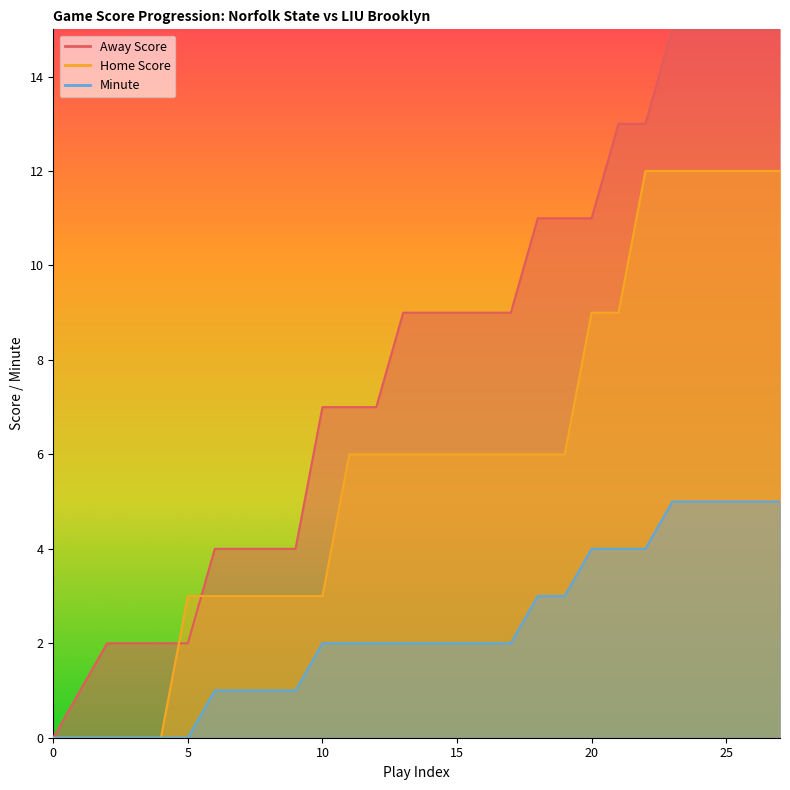

What is the total value across all series at 25?

5